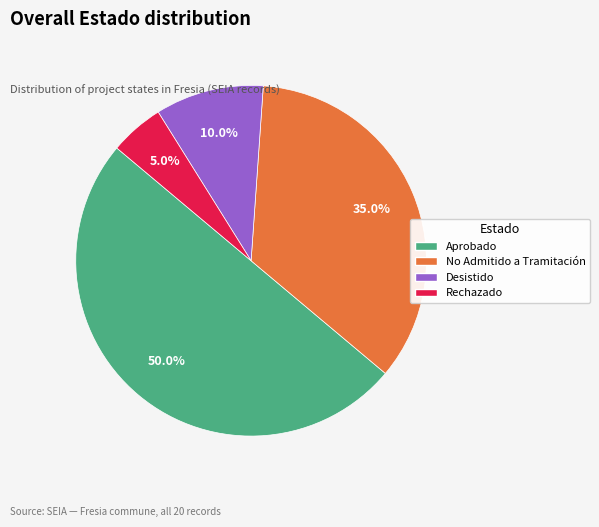

Which category has the smallest portion of the pie?

Rechazado